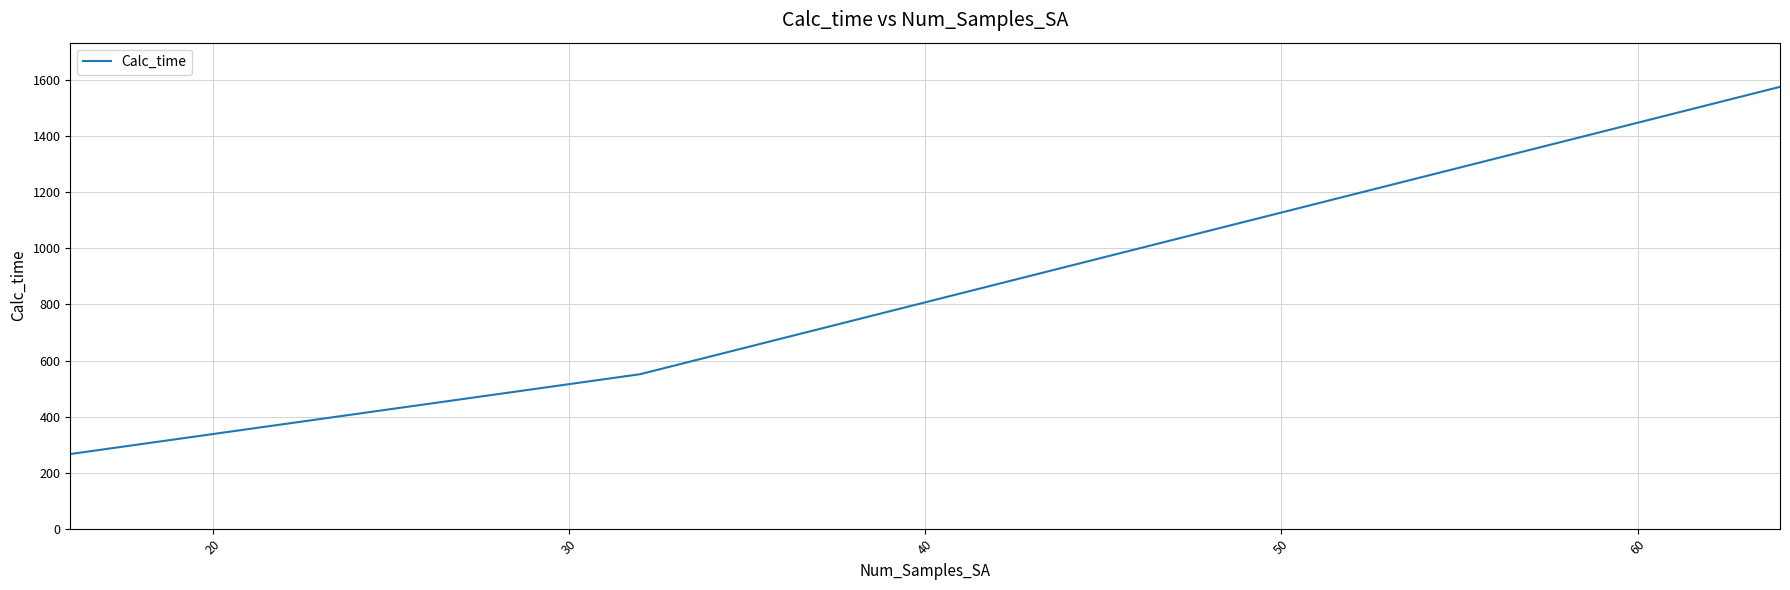

What is the sum of all values?

2394.0